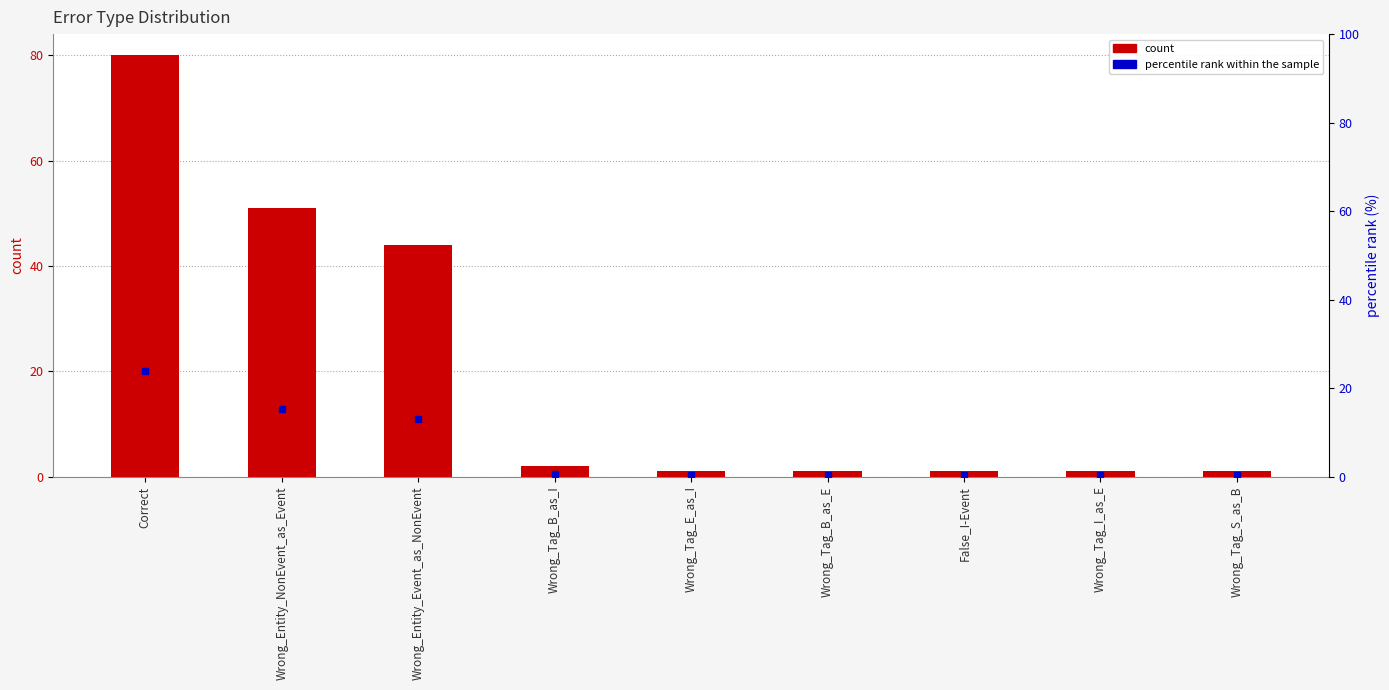

Which category has the highest value across all series?

Correct